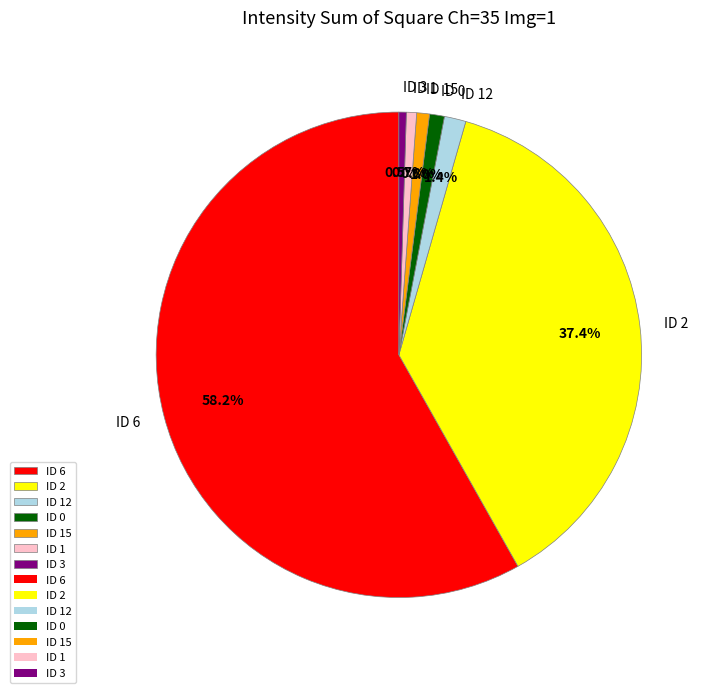

What portion of the pie excludes ID 2?

62.6%